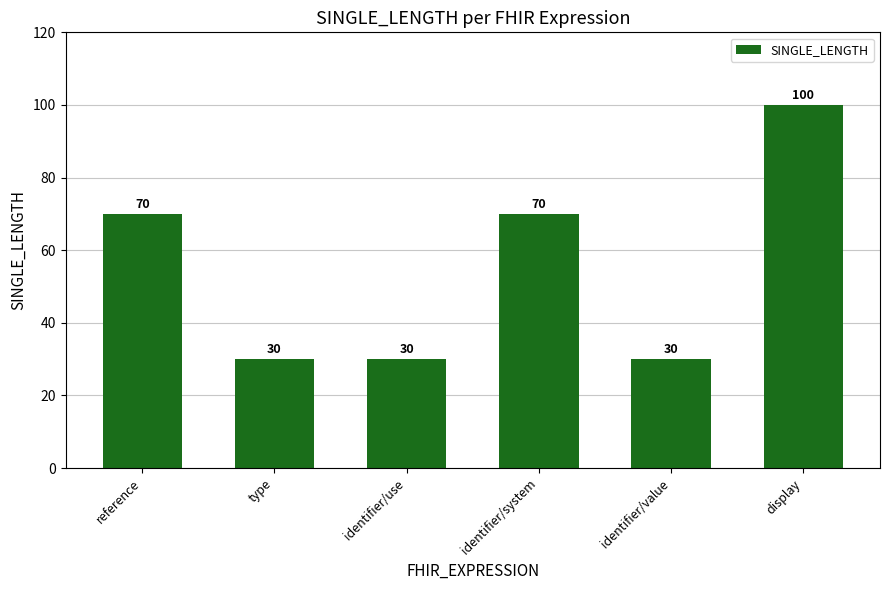

Count the values in the range 30 to 70.

5